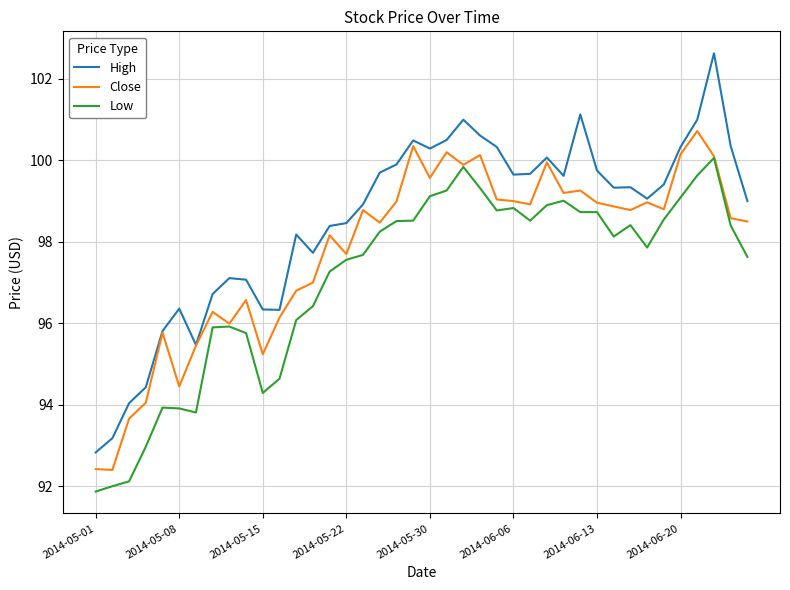

True or false: Low and High intersect in this chart.

False